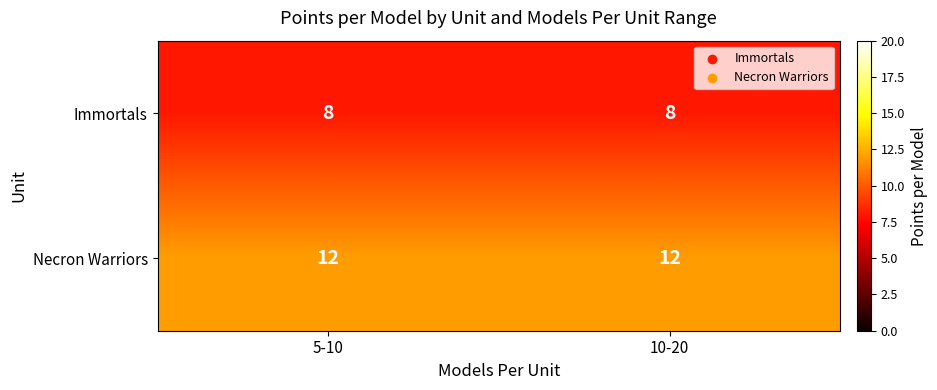

What is the sum of all Immortals values?

16